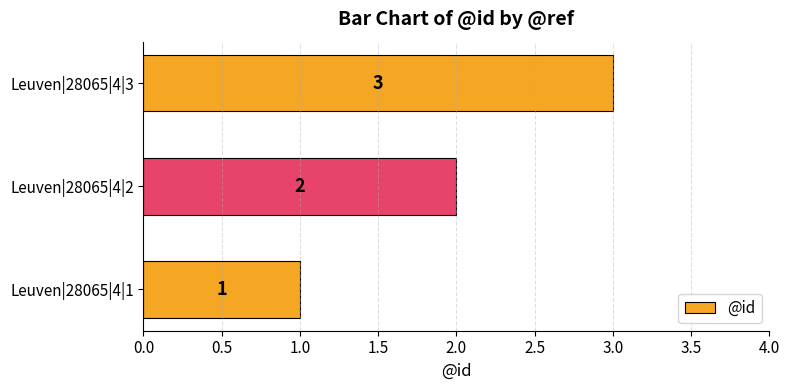

List the labels in order of value, largest first.

Leuven|28065|4|3, Leuven|28065|4|2, Leuven|28065|4|1